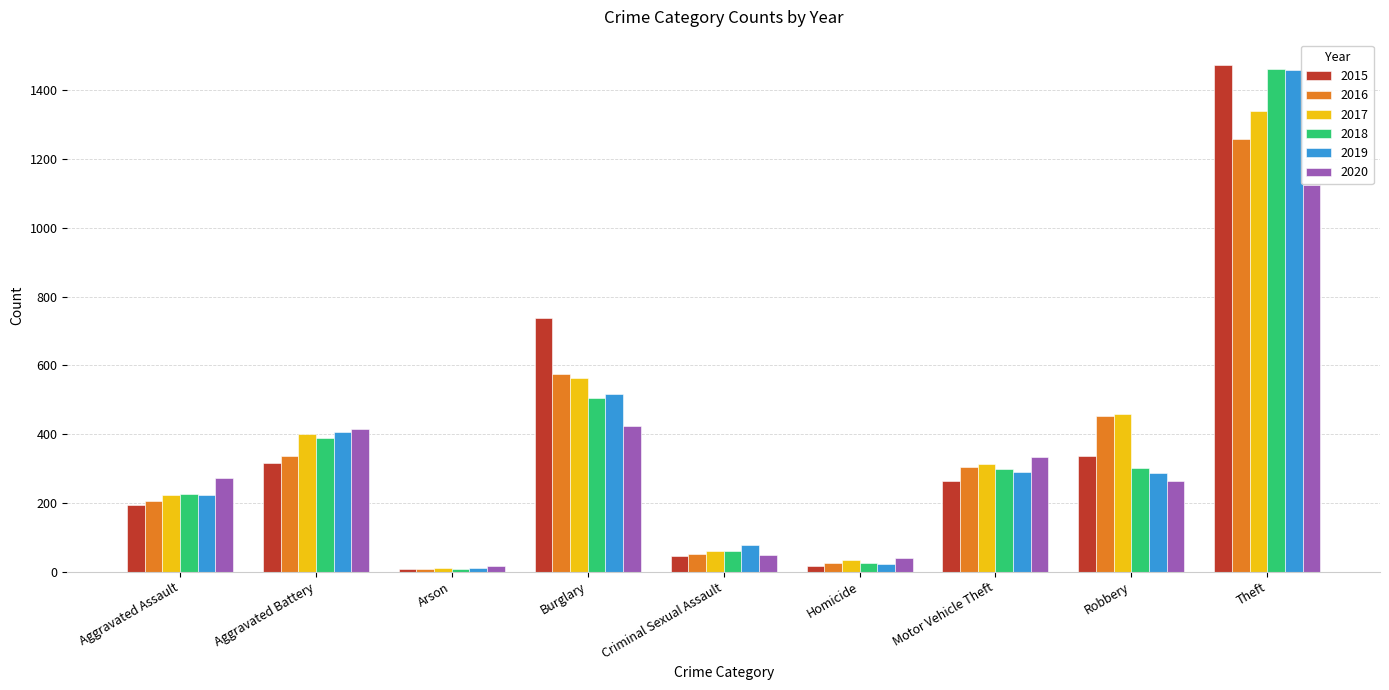

What is the label of the 4th bar from the left?

Burglary